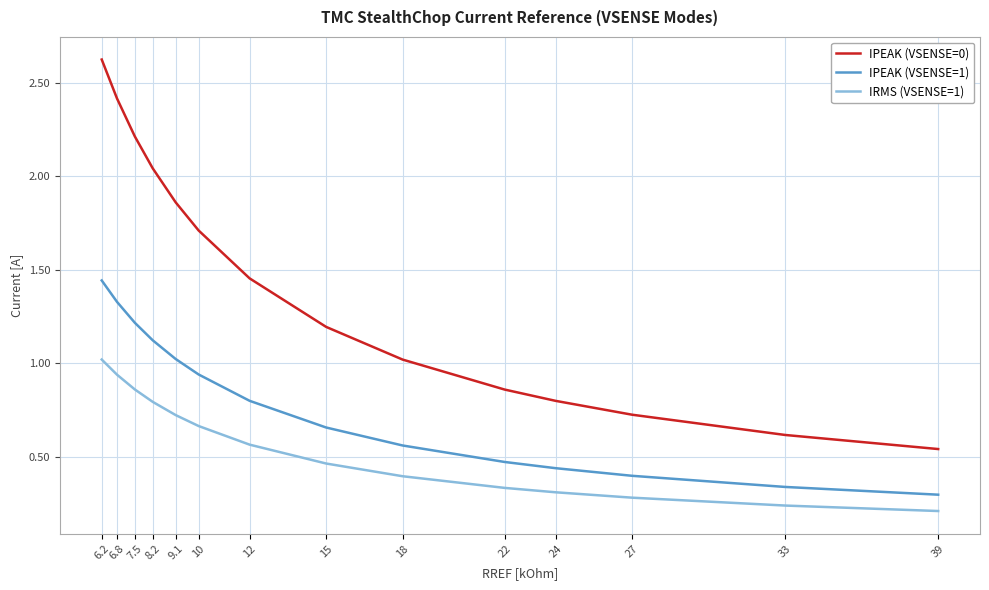

What is the total value across all series at 7.5?

4.3